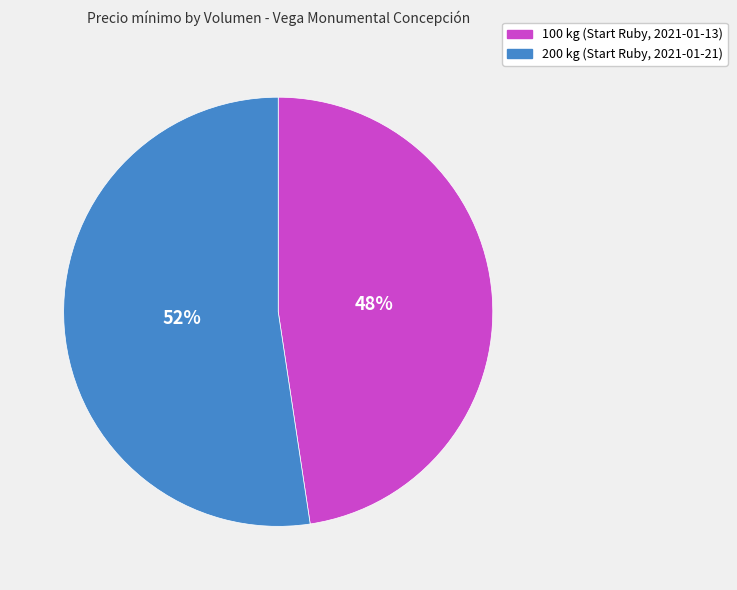

Does 200 kg (Start Ruby, 2021-01-21) account for over 50% of the chart?

Yes